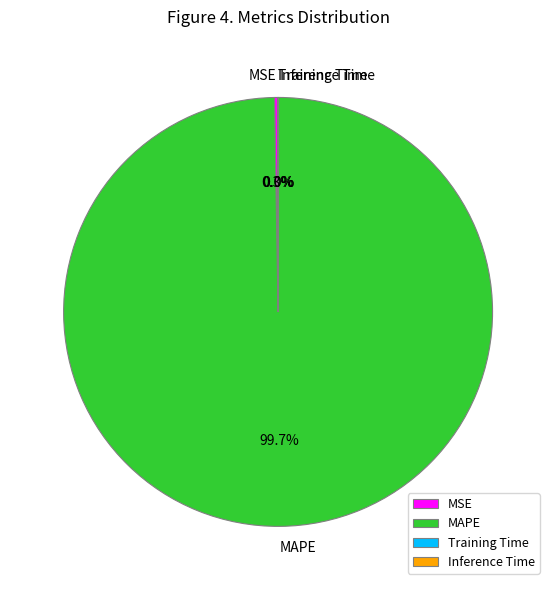

To the nearest percent, what is the difference between the largest and smallest slice percentages?

100%